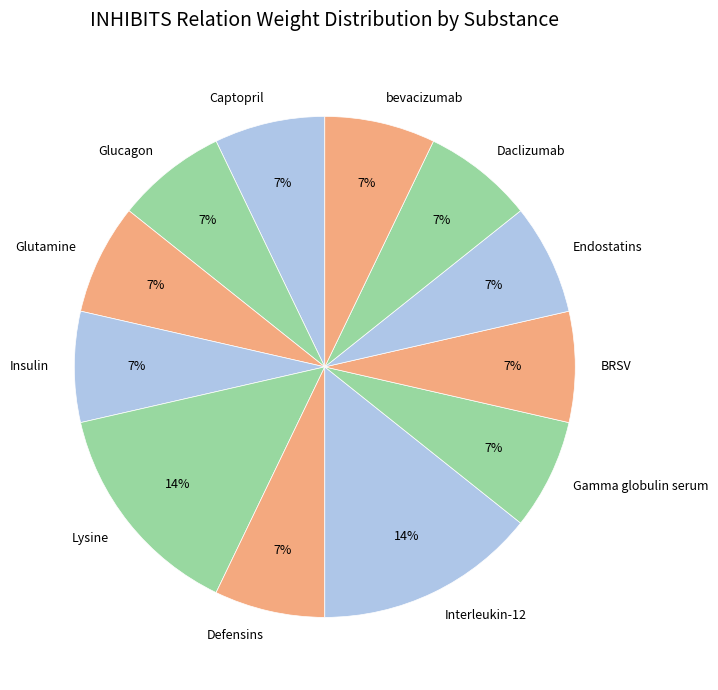

To the nearest percent, what is the combined percentage of Endostatins and Lysine?

21%